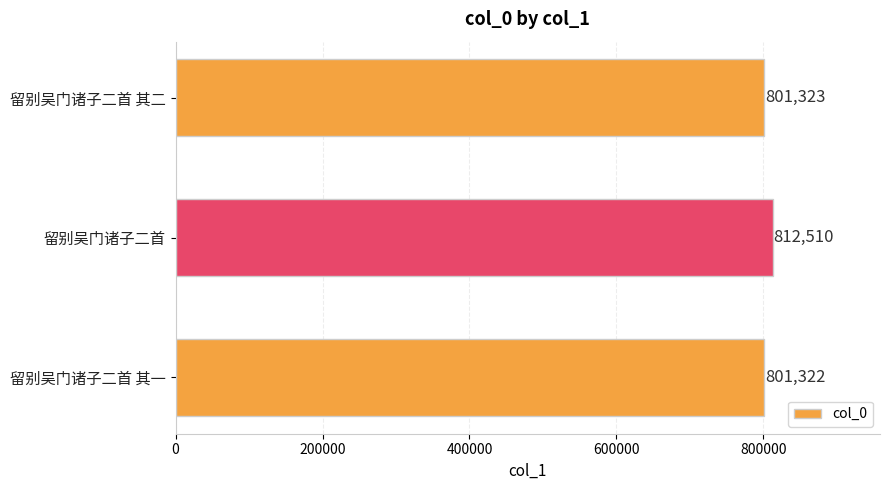

Does the chart contain any negative values?

No